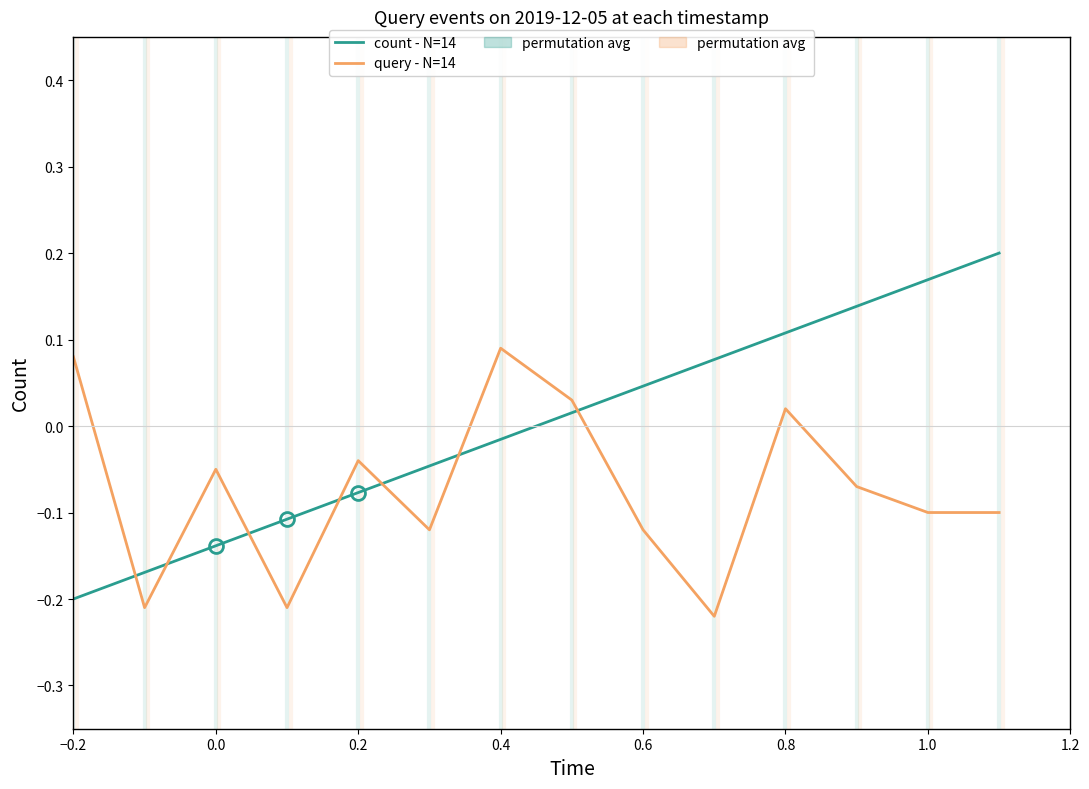

Which series has the largest total across all categories?

count - N=14